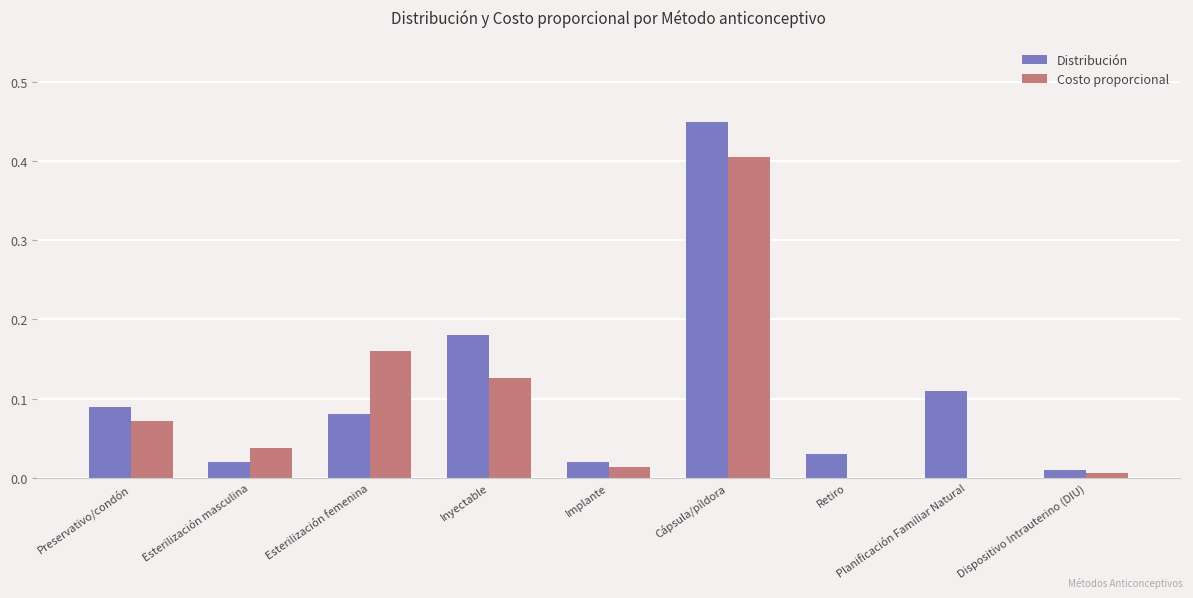

Which series changed the most between Implante and Planificación Familiar Natural?

Distribución